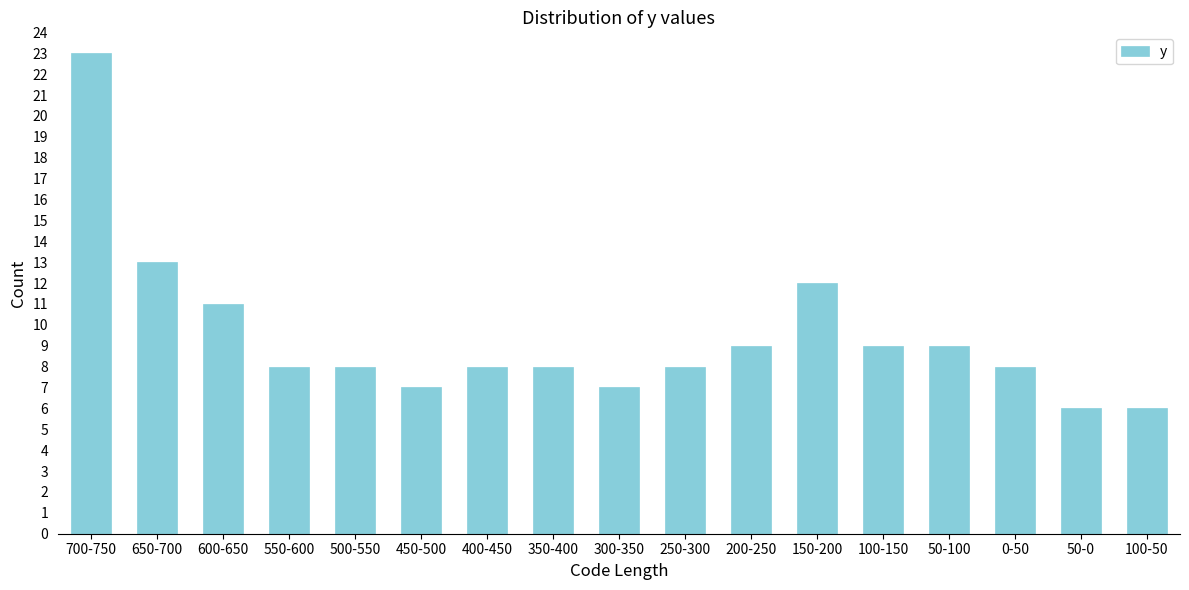

Reading left to right, transcribe all the data shown in this chart.

23	13	11	8	8	7	8	8	7	8	9	12	9	9	8	6	6